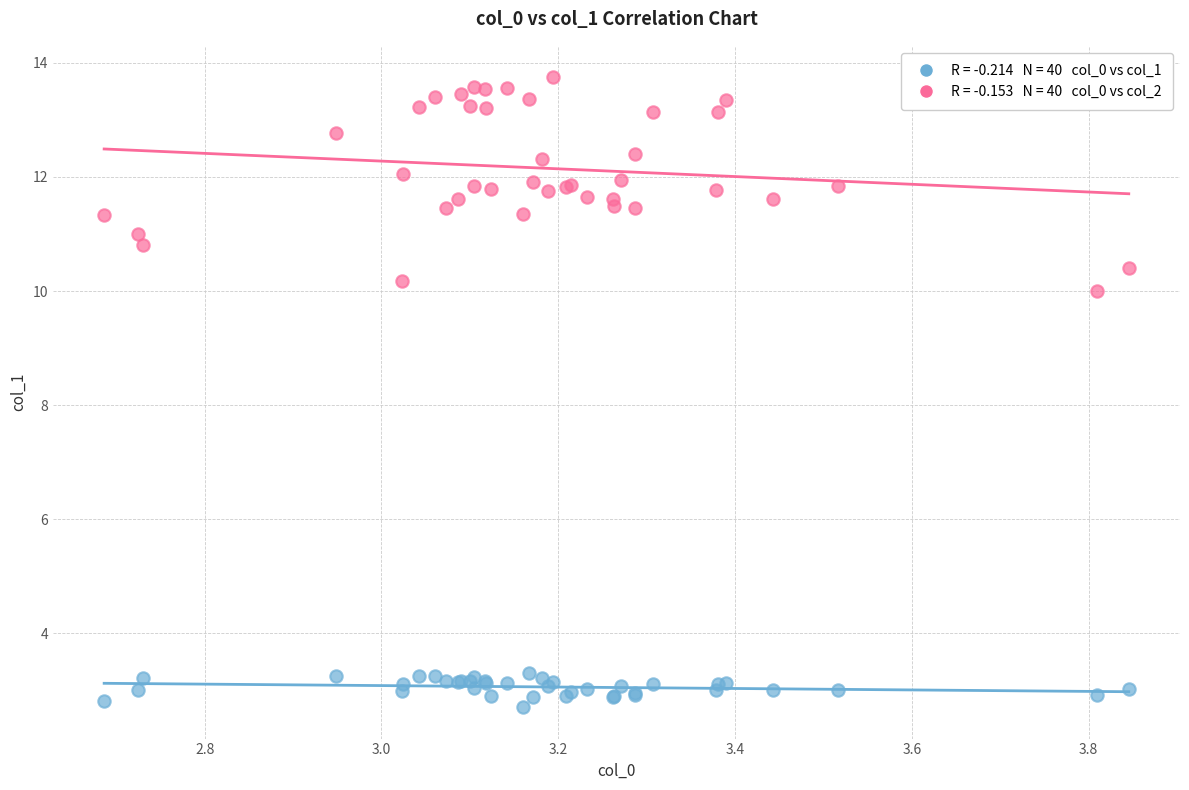

Across all series, what Y value is closest to 8?

10.0